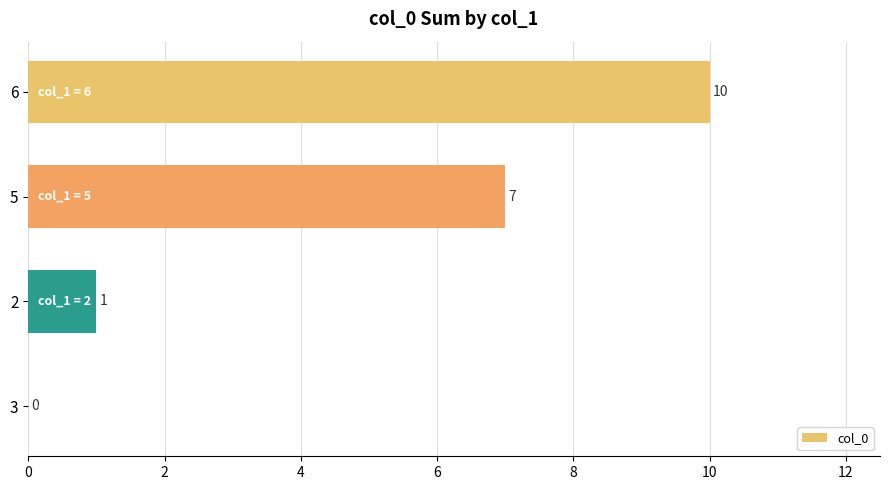

Which has a higher value, 3 or 6?

6